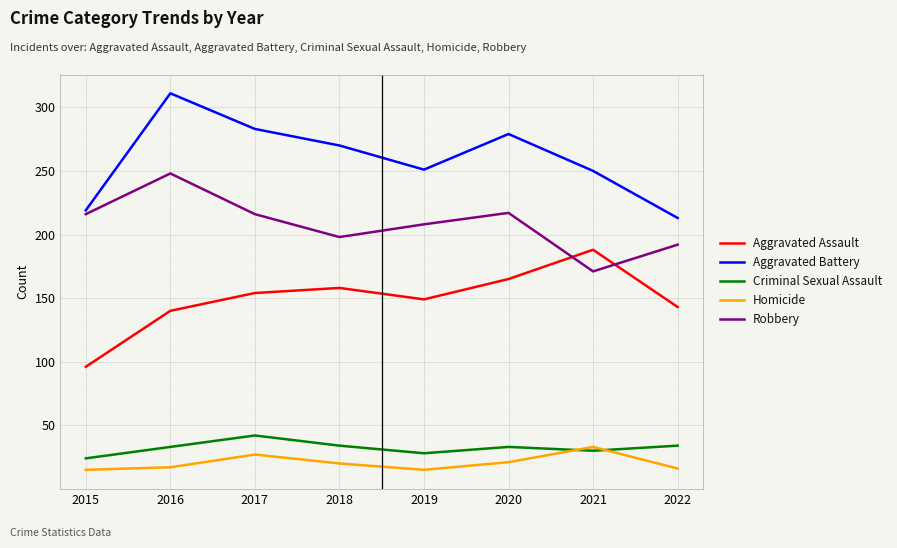

True or false: Homicide and Robbery intersect in this chart.

False